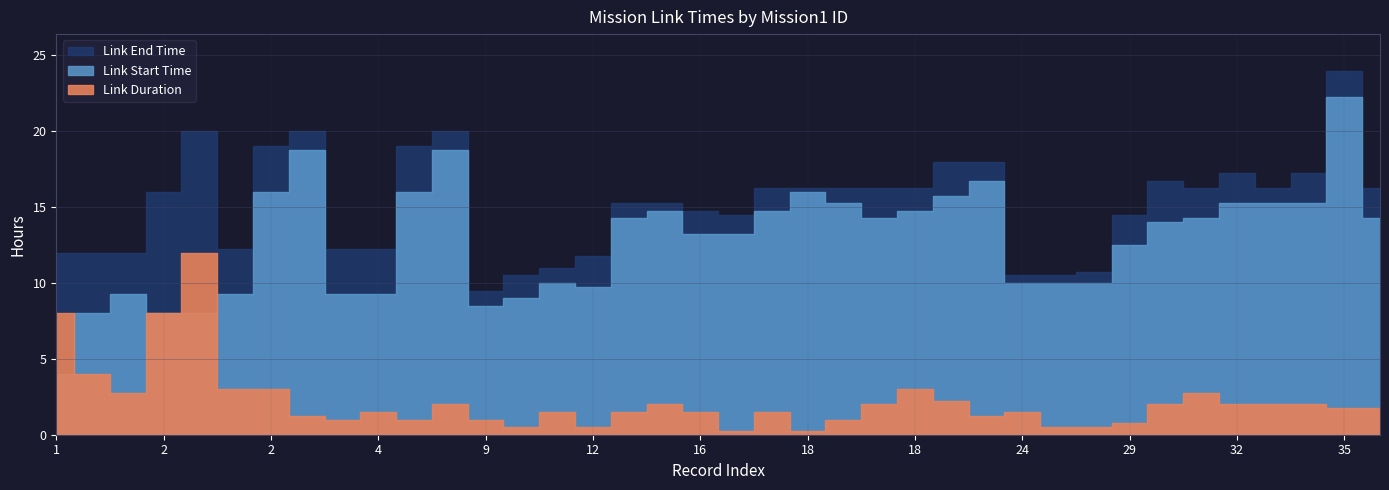

At how many categories does at least one series exceed 2?

38